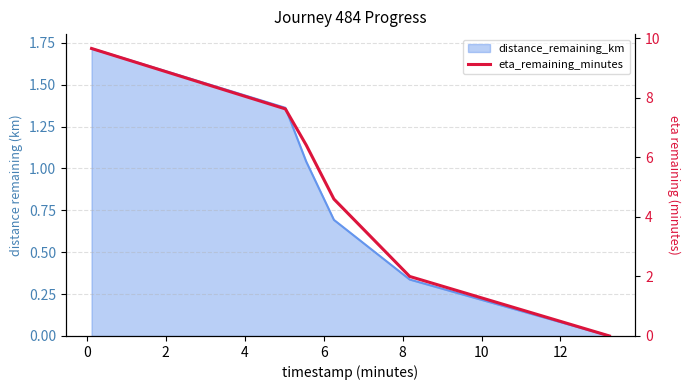

Is it true that the value at 2 is 1.7?

False